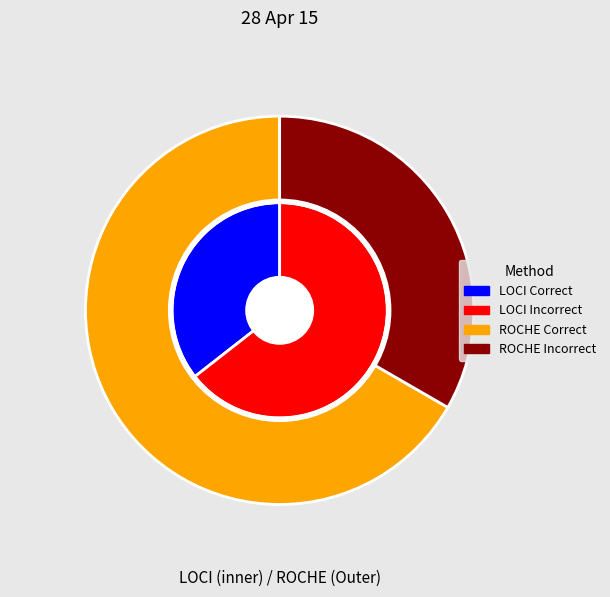

Does LOCI Correct account for over 50% of the chart?

No